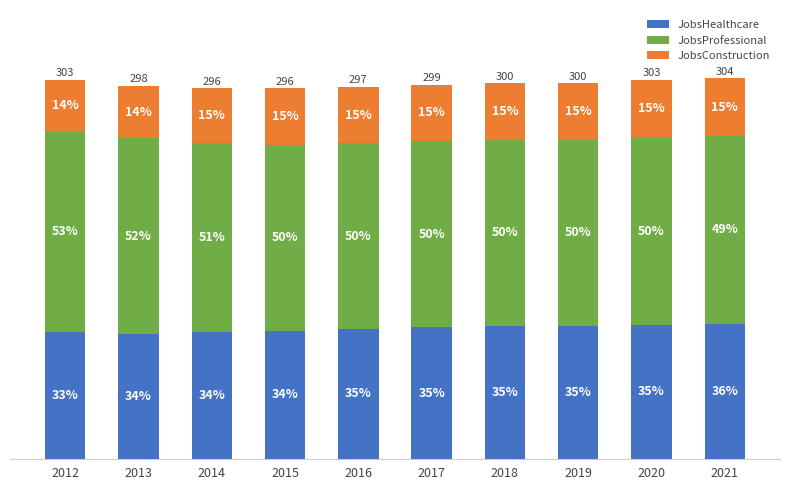

Does the chart contain stacked bars?

Yes